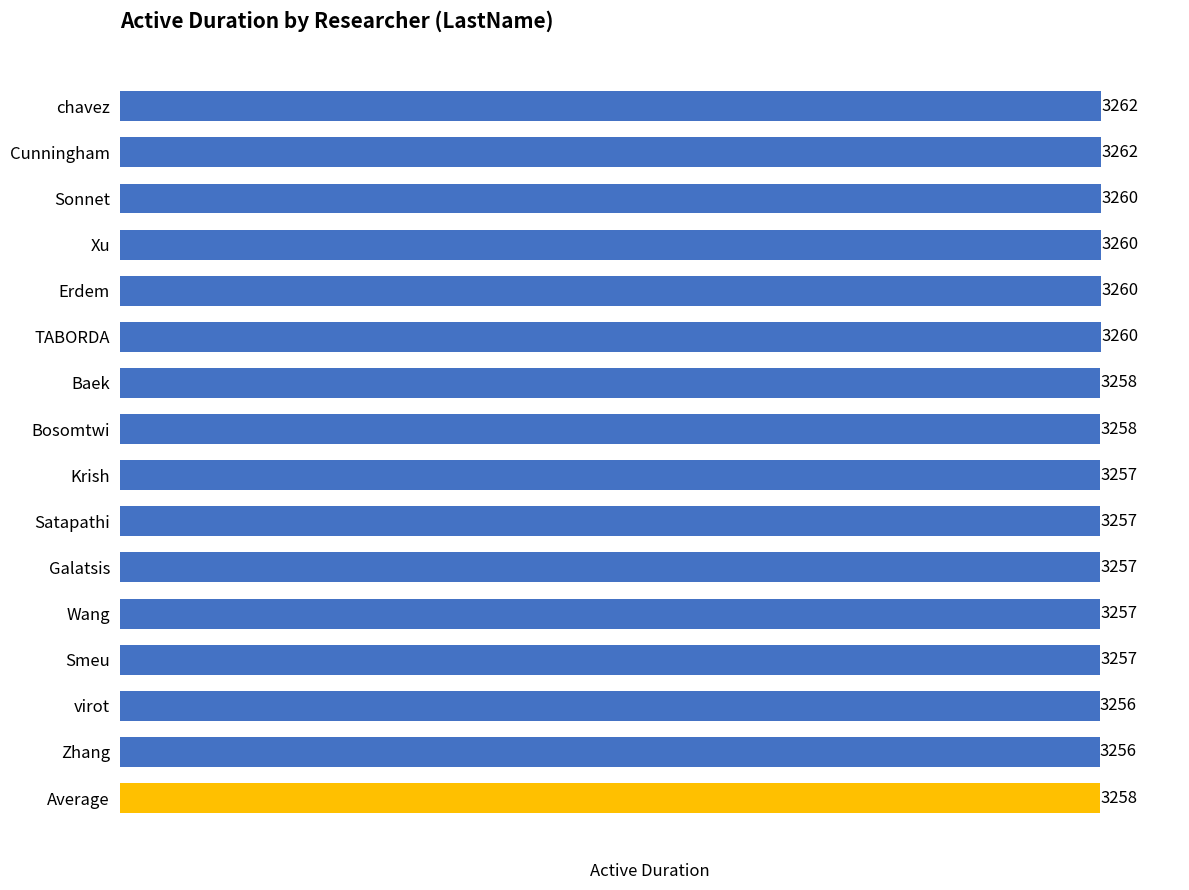

True or false: the data shows 2233 at TABORDA.

False